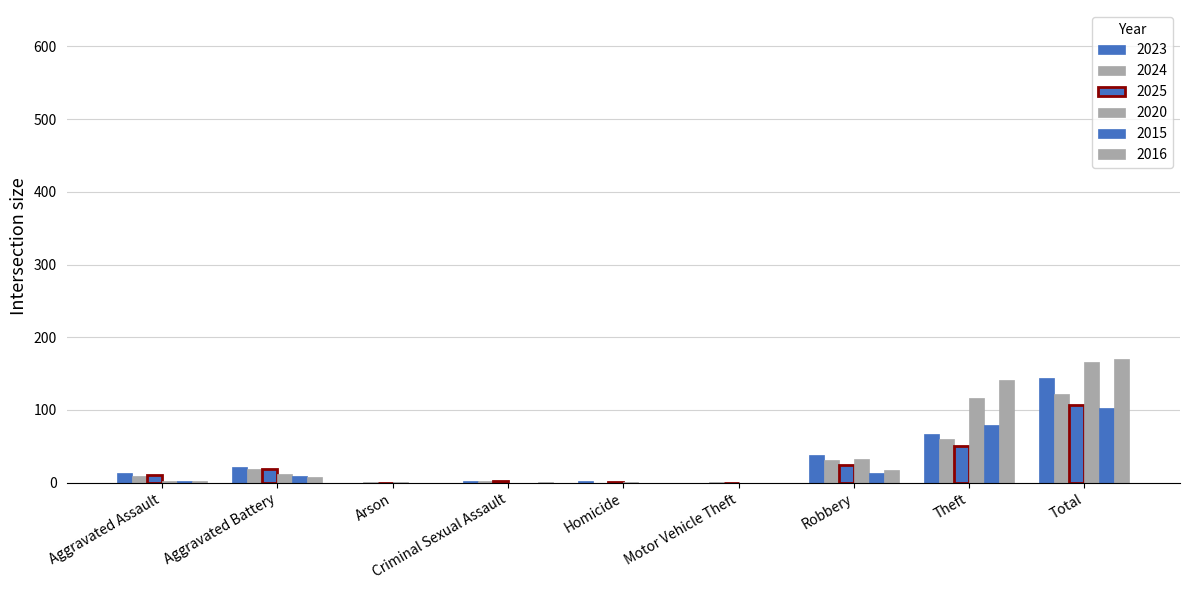

Reading left to right, what are all the values shown in this chart?

2023: Aggravated Assault=13	Aggravated Battery=21	Arson=0	Criminal Sexual Assault=2	Homicide=2	Motor Vehicle Theft=0	Robbery=38	Theft=67	Total=144
2024: Aggravated Assault=9	Aggravated Battery=19	Arson=1	Criminal Sexual Assault=2	Homicide=0	Motor Vehicle Theft=1	Robbery=31	Theft=60	Total=122
2025: Aggravated Assault=10	Aggravated Battery=19	Arson=0	Criminal Sexual Assault=2	Homicide=1	Motor Vehicle Theft=0	Robbery=25	Theft=50	Total=107
2020: Aggravated Assault=3	Aggravated Battery=12	Arson=1	Criminal Sexual Assault=0	Homicide=1	Motor Vehicle Theft=0	Robbery=33	Theft=116	Total=166
2015: Aggravated Assault=2	Aggravated Battery=9	Arson=0	Criminal Sexual Assault=0	Homicide=0	Motor Vehicle Theft=0	Robbery=13	Theft=79	Total=103
2016: Aggravated Assault=2	Aggravated Battery=8	Arson=0	Criminal Sexual Assault=1	Homicide=0	Motor Vehicle Theft=0	Robbery=18	Theft=141	Total=170